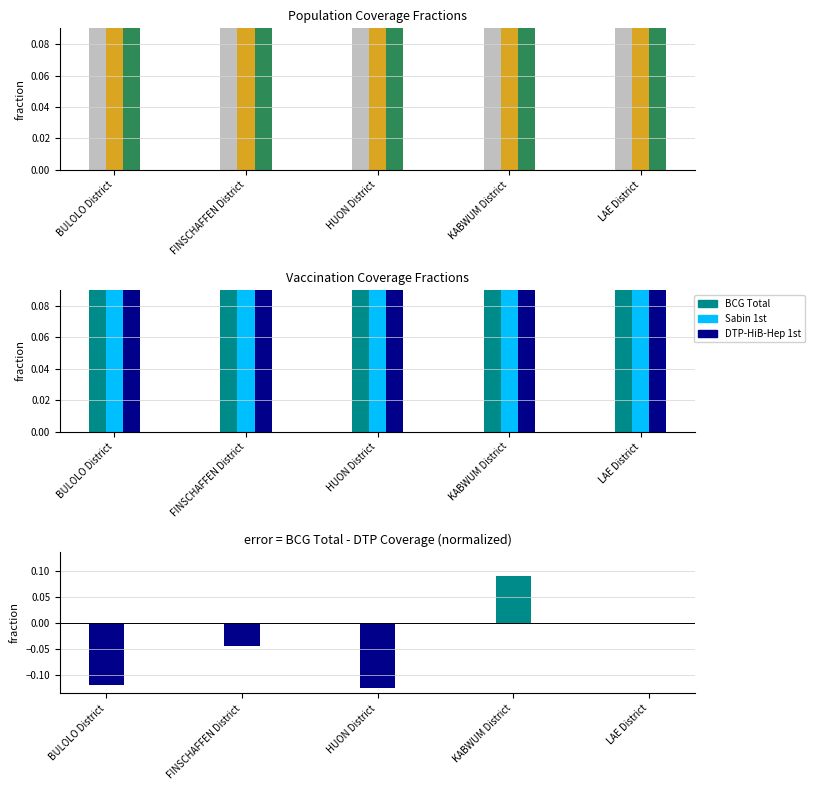

How many data points does each series have?

5